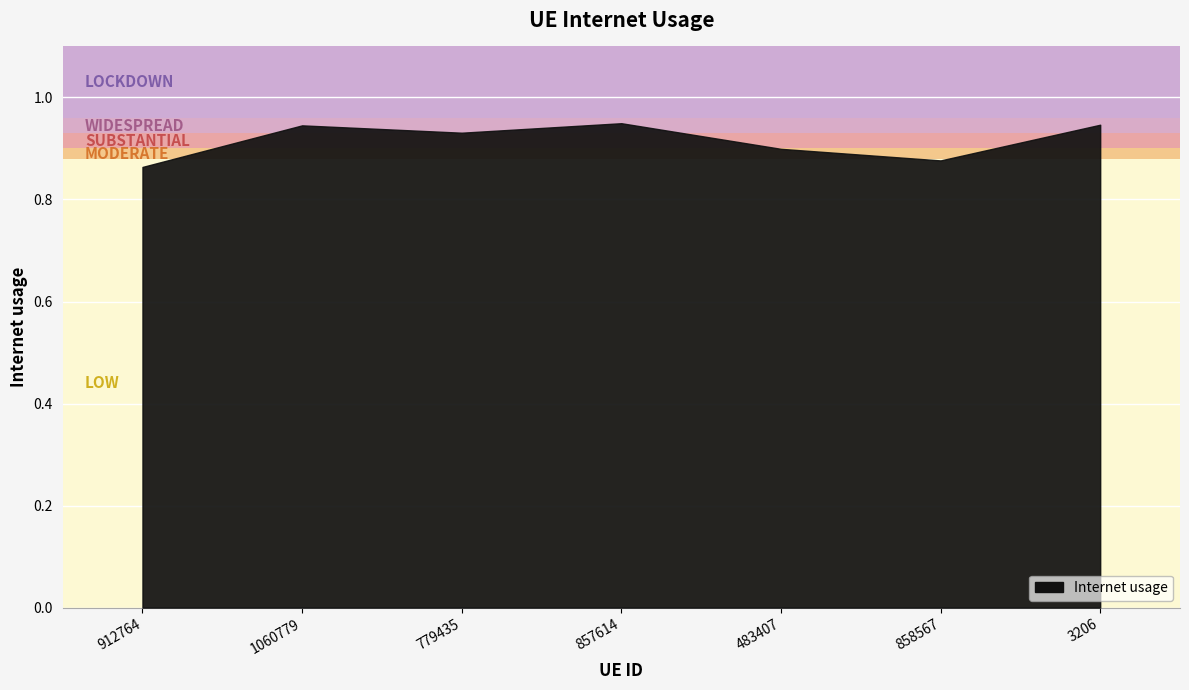

List the labels in order of value, largest first.

857614, 3206, 1060779, 779435, 483407, 858567, 912764